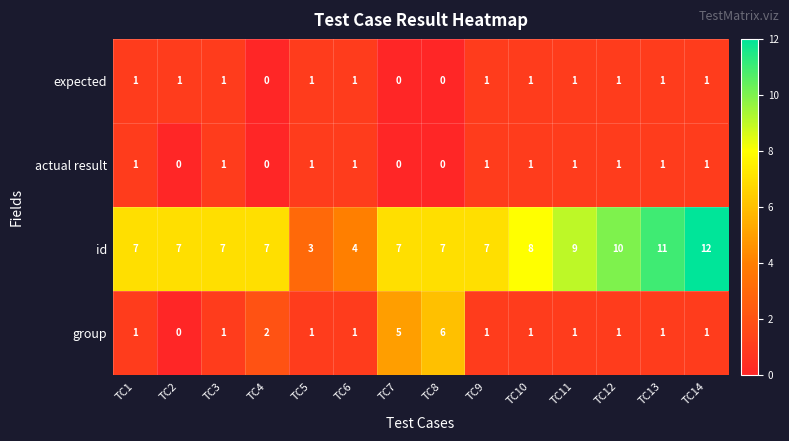

What is the total value across all series at TC2?

8